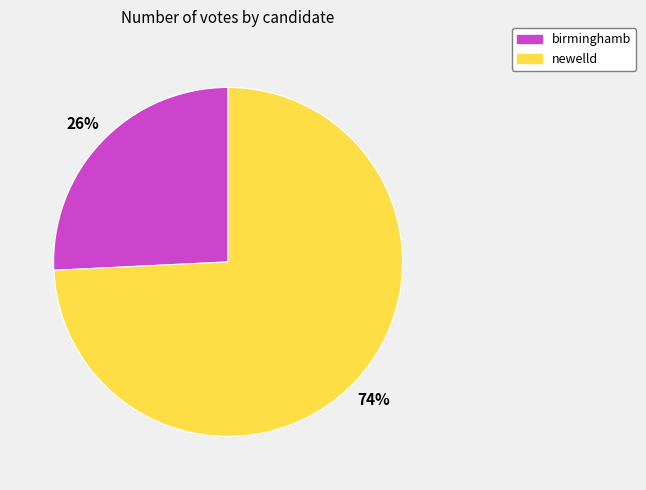

Between newelld and birminghamb, which is larger?

newelld